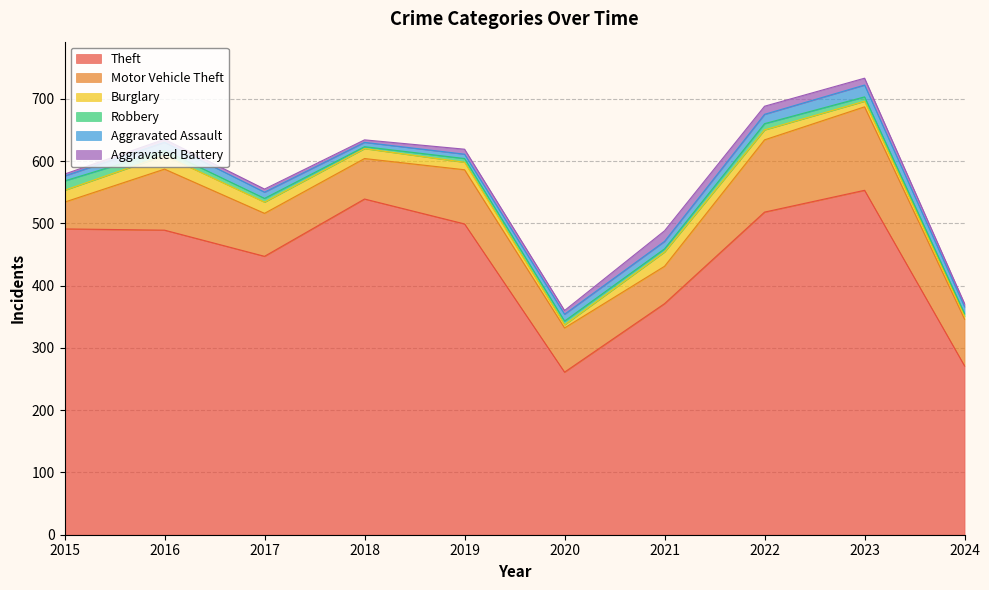

Rank the categories by Theft value from lowest to highest.

2020, 2024, 2021, 2017, 2016, 2015, 2019, 2022, 2018, 2023